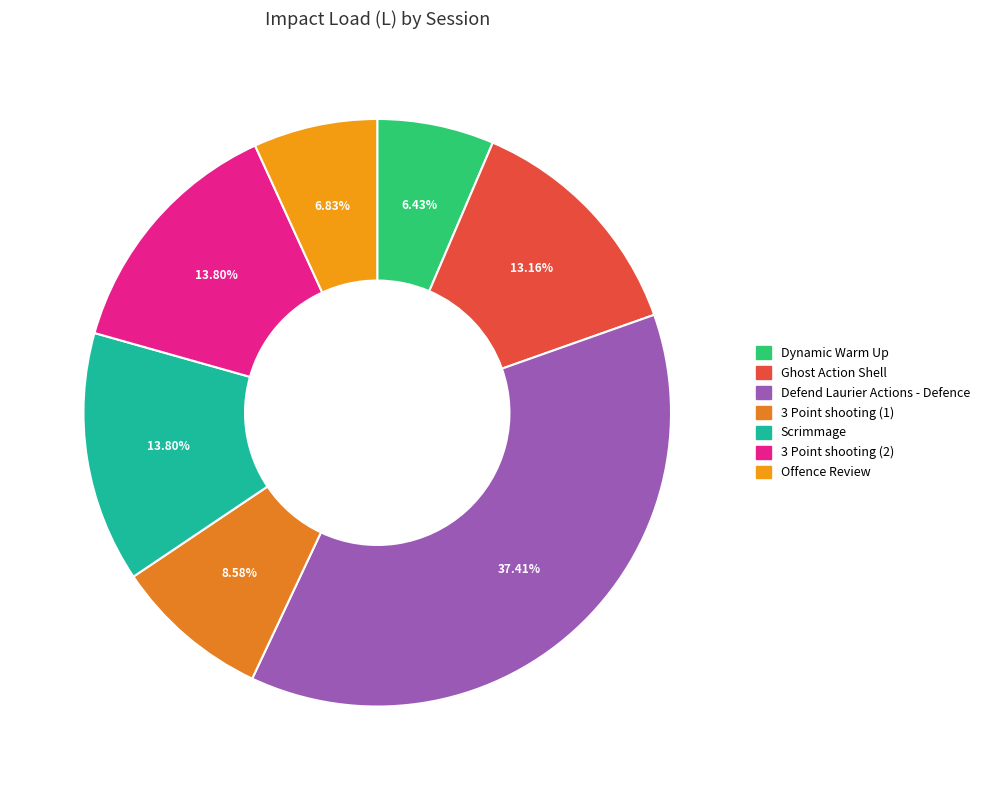

The Defend Laurier Actions - Defence slice represents 28% of the pie. True or false?

False